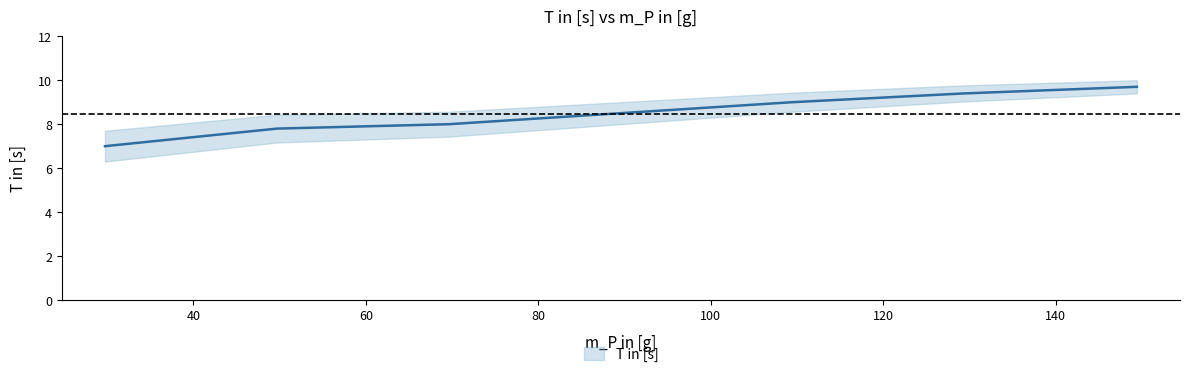

What is the approximate value at 69.63?

8.0